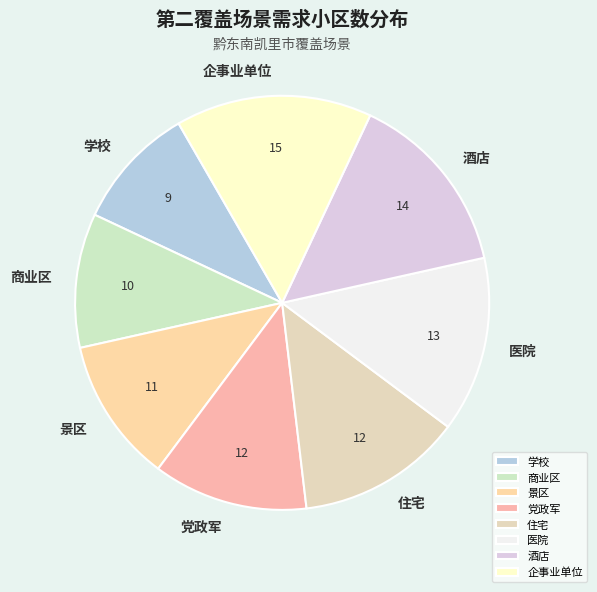

Does 住宅 represent more than half of the total?

No